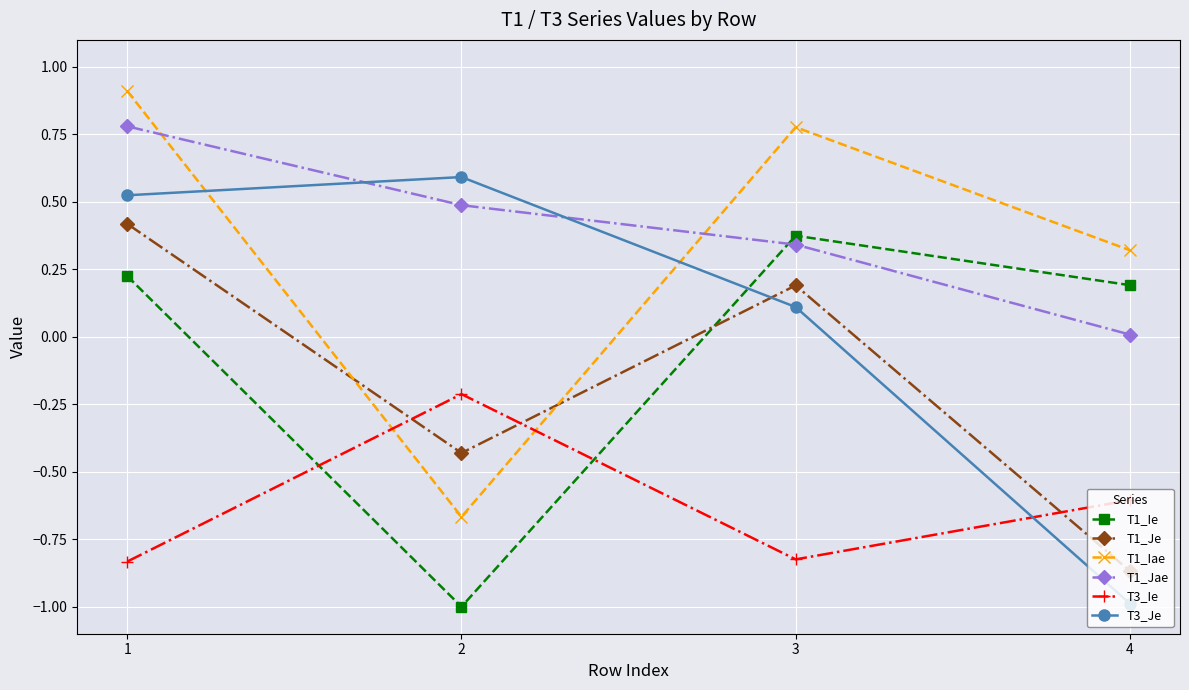

True or false: T1_Ie has a value of 0.4 at 3.

True